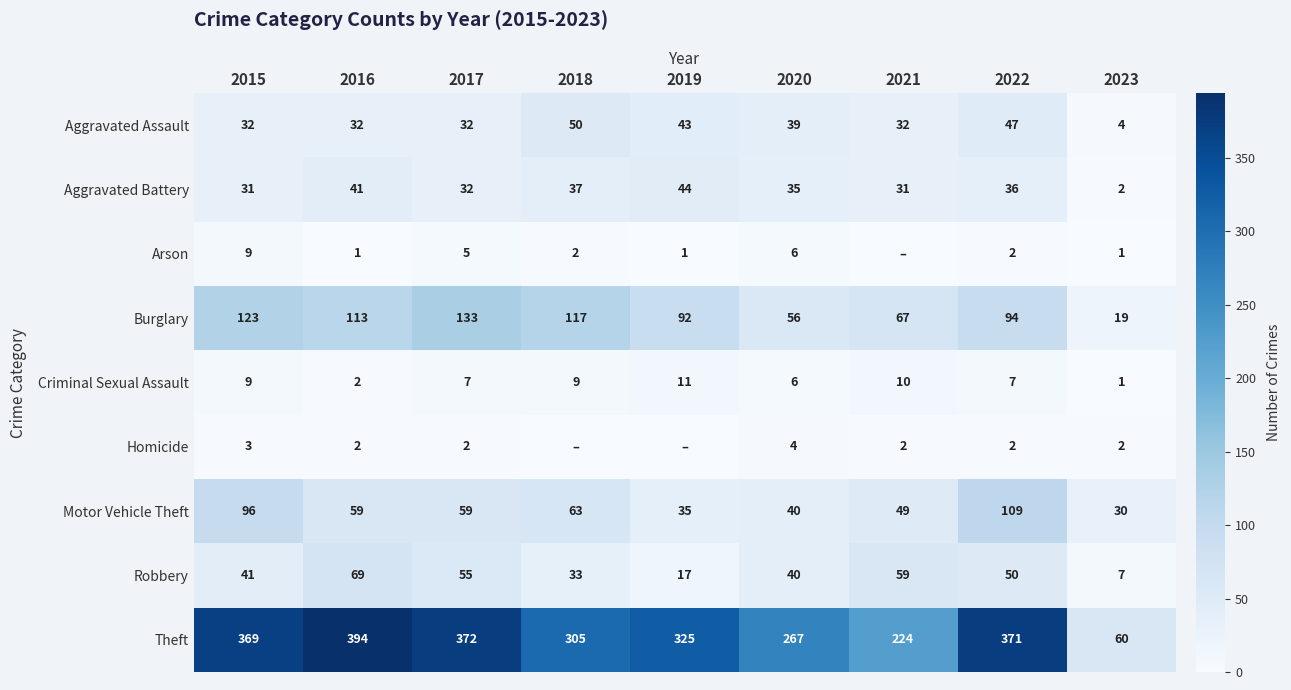

Is the value of Burglary at 2020 greater than the value of Criminal Sexual Assault at 2018?

Yes